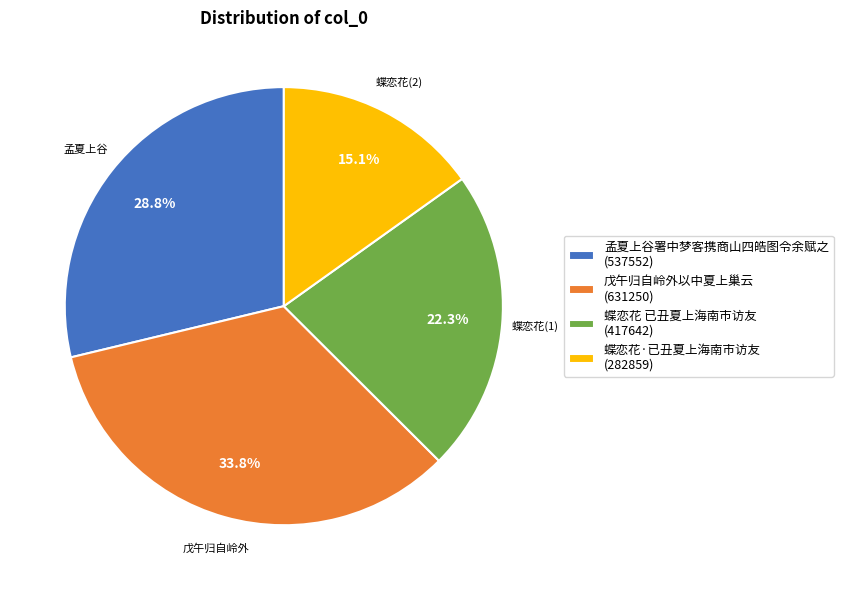

Which slice is the largest?

戊午归自岭外以中夏上巢云